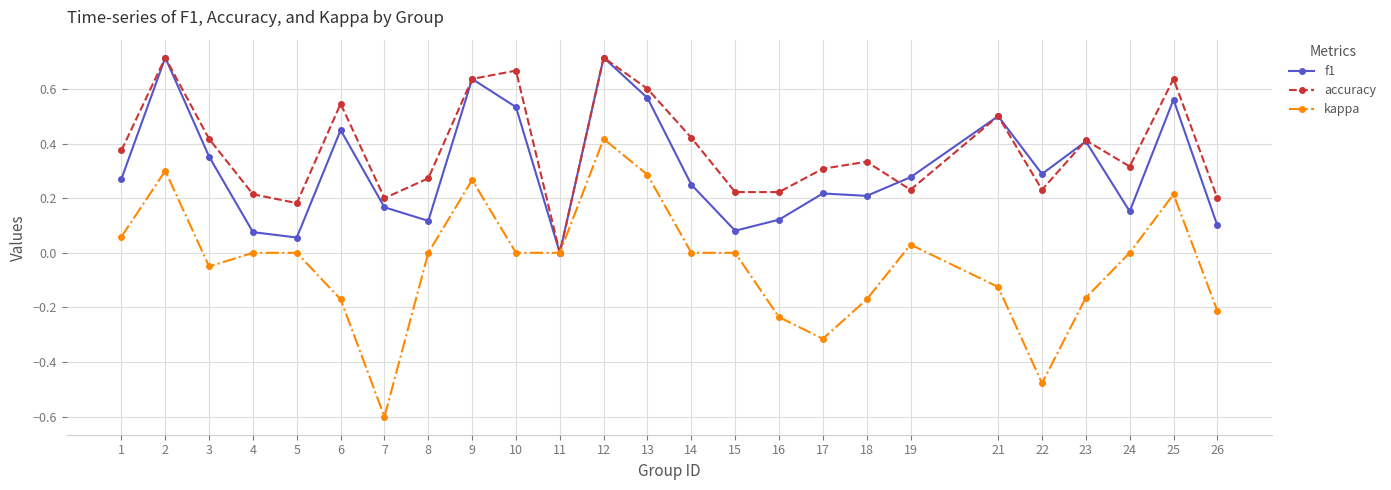

At 10, list the series in order from smallest to largest.

kappa, f1, accuracy